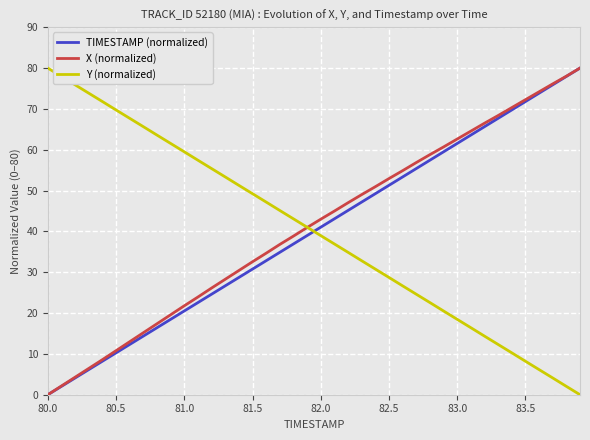

What is the highest value of the TIMESTAMP (normalized) series?

80.0